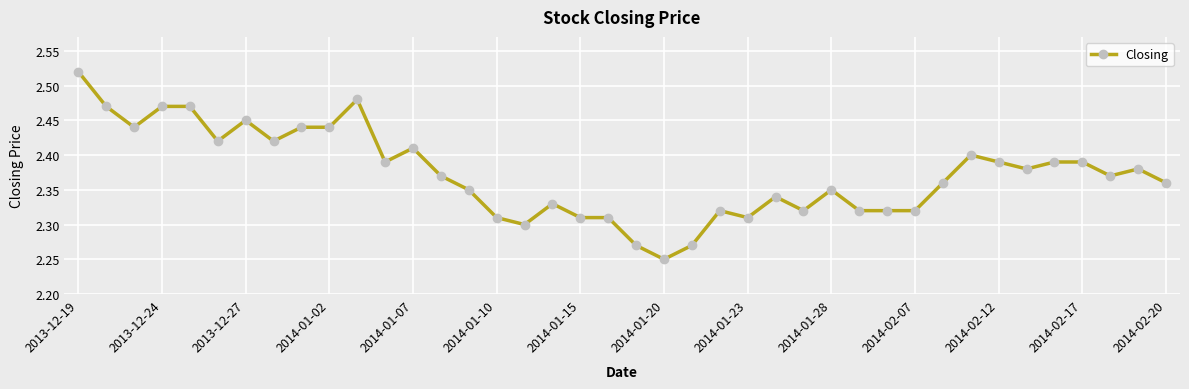

True or false: the data has more than 0 interior local peaks.

True